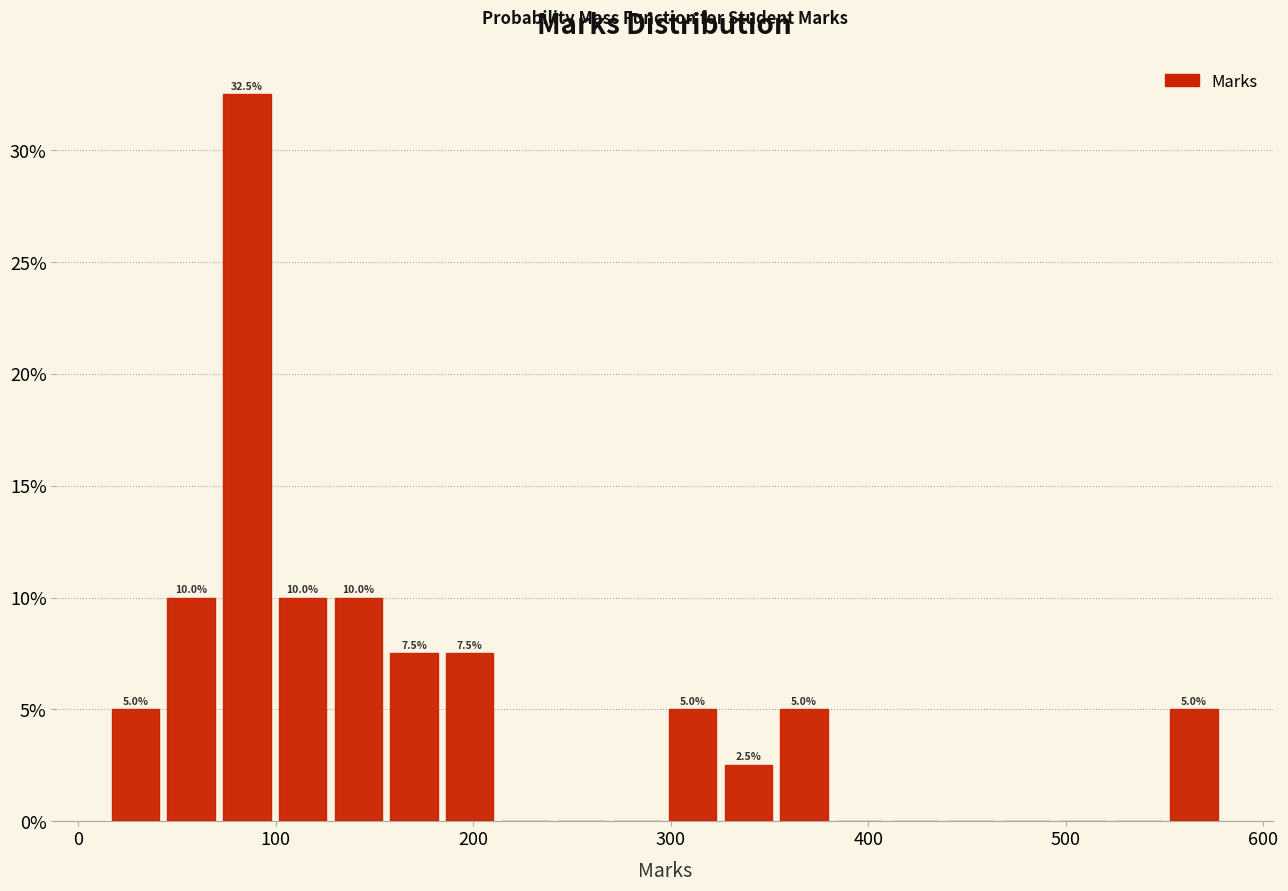

Around what value on the x-axis is the tallest bar? Give the approximate position of its centre, as read against the axis.

90